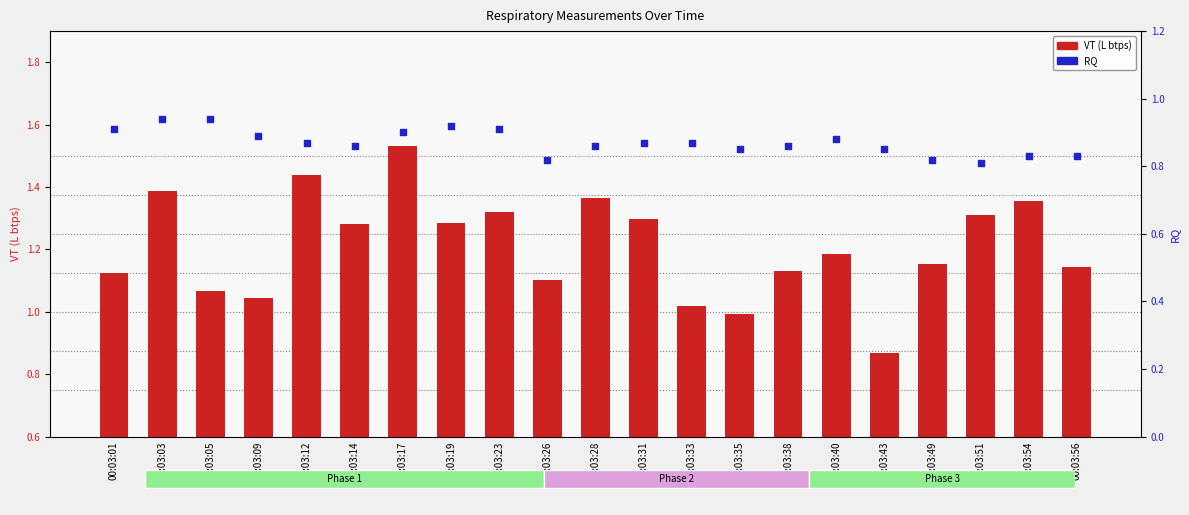

What are all the series names shown in the legend?

VT (L btps), RQ